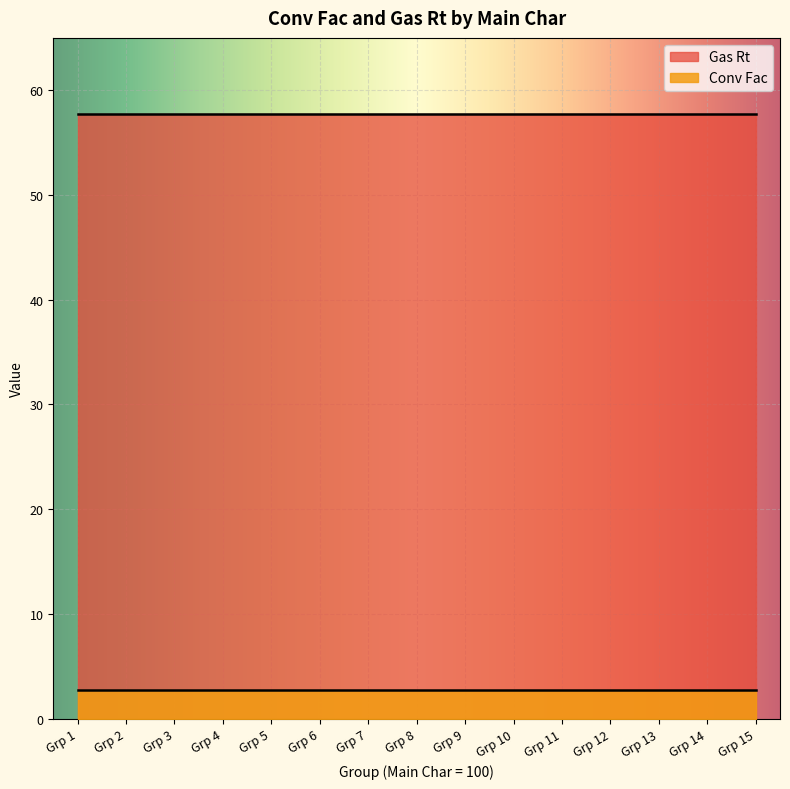

List the series in order of their peak value, highest first.

Gas Rt, Conv Fac